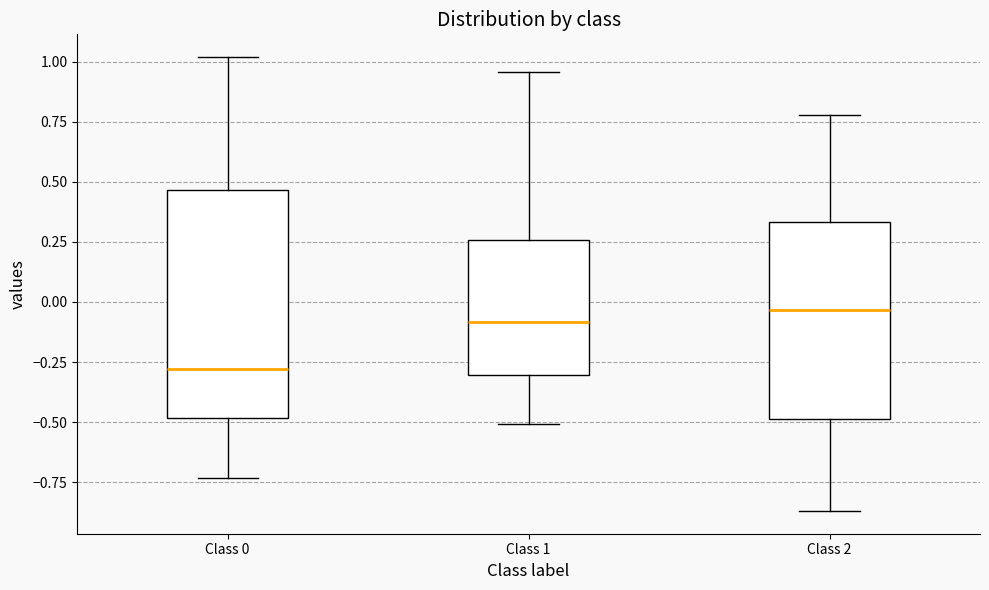

Reading left to right, transcribe this box plot: for each box, give where its median line is, the range the box spans, and where its two whiskers end, as read against the y-axis. The values are not printed on the chart, so give them approximately, as read against the axis.

Class 0: median -0.30, box -0.50 to 0.45, whiskers -0.75 to 1.00
Class 1: median -0.10, box -0.30 to 0.25, whiskers -0.50 to 0.95
Class 2: median -0.05, box -0.50 to 0.35, whiskers -0.85 to 0.80